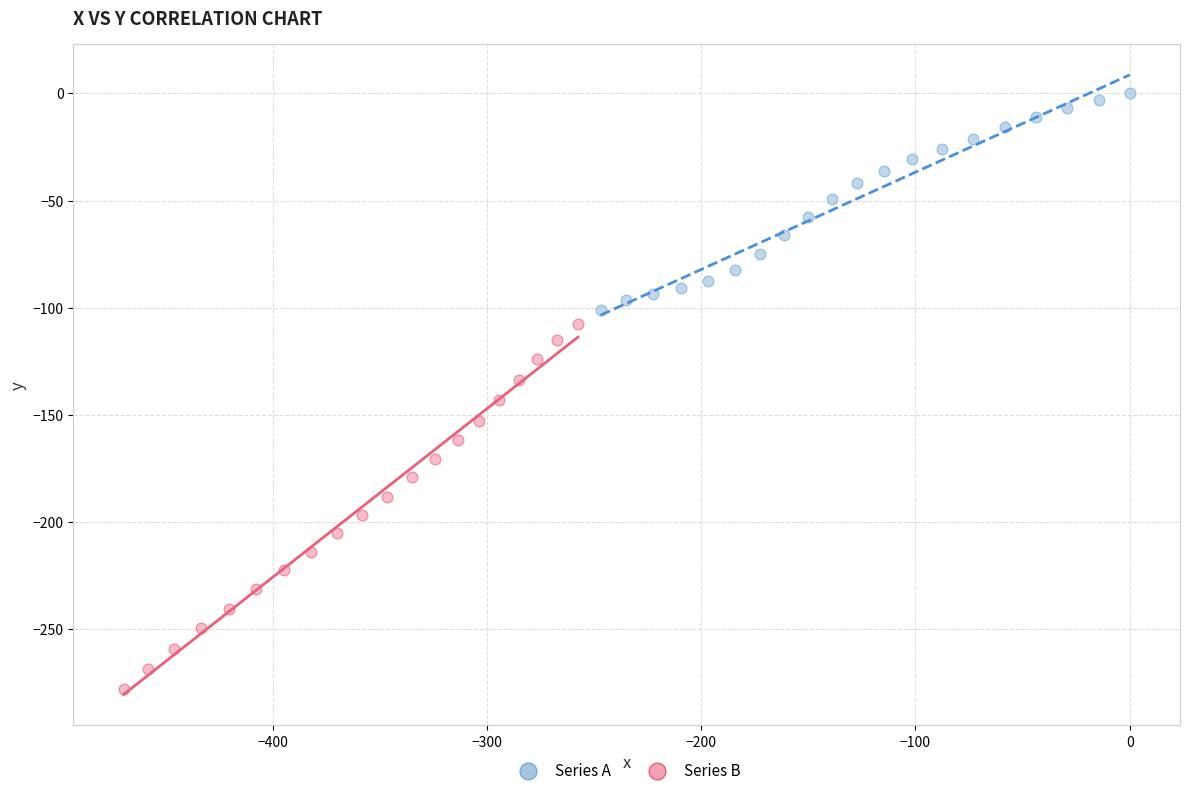

Which series reaches the minimum Y coordinate?

Series B